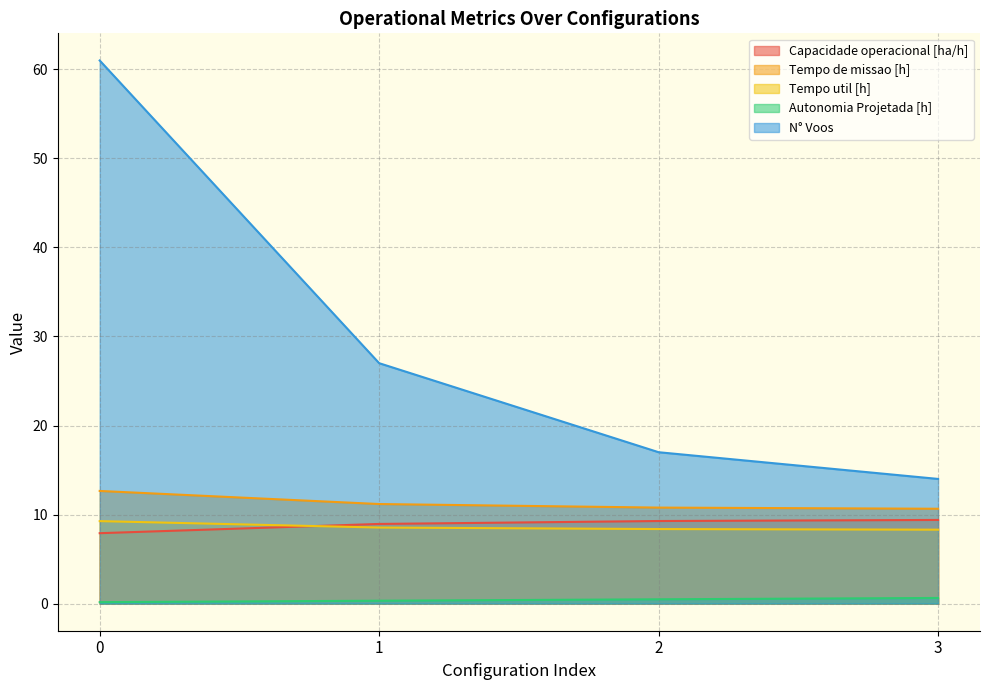

What is the difference between the highest and lowest values at 0?

60.8